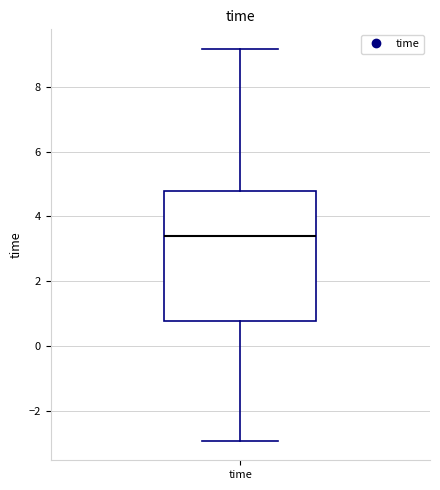

Transcribe this box plot: give where the median line is, the range the box spans, and where the two whiskers end, as read against the y-axis. The values are not printed on the chart, so give them approximately, as read against the axis.

median 3.4, box 0.8 to 4.8, whiskers -3.0 to 9.2